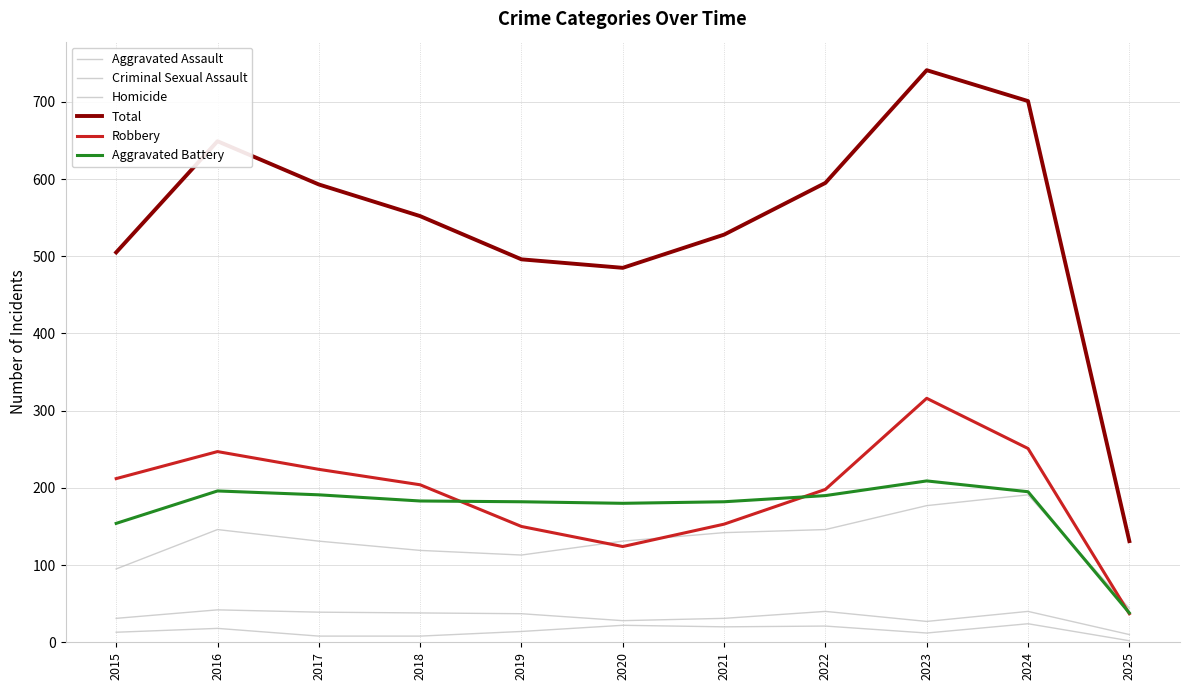

Does the chart display data point markers on the line(s)?

No